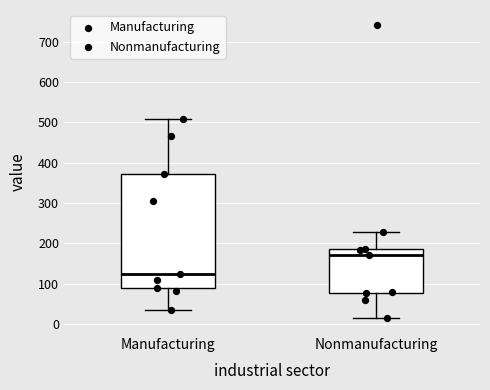

Which box has the lowest median line?

Manufacturing